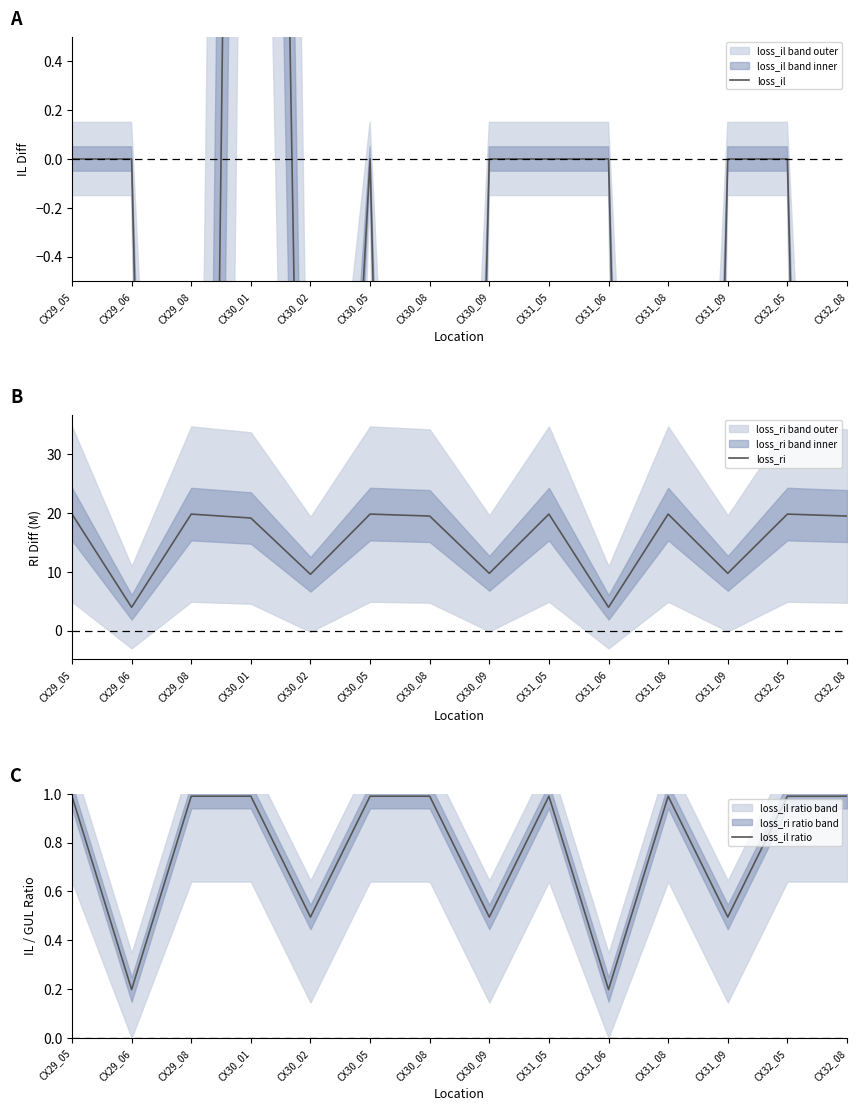

How many loss_il values are between -10 and 0?

13